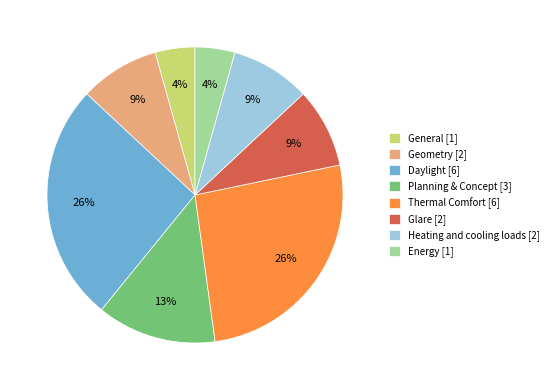

To the nearest percent, what portion does Energy represent?

4%